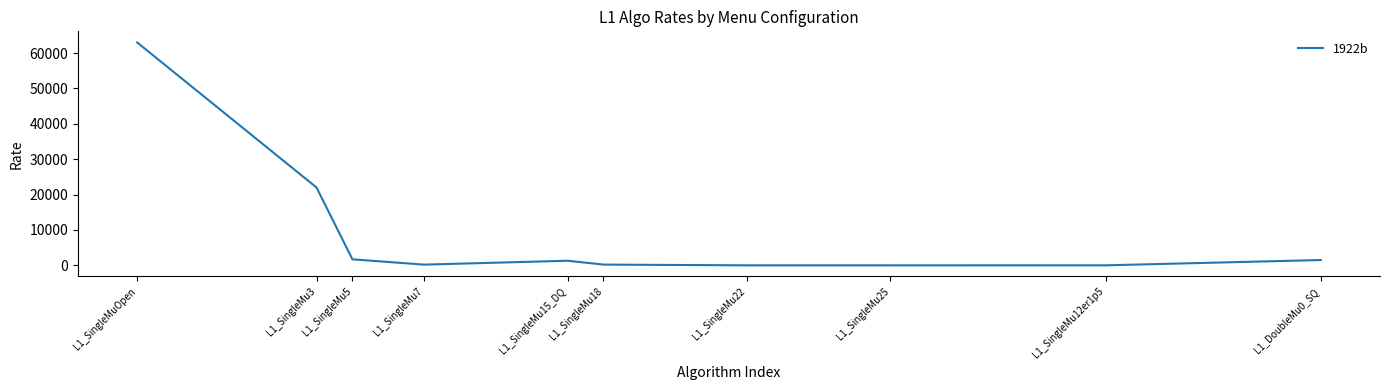

At which category does the data reach its first local peak?

L1_SingleMu15_DQ